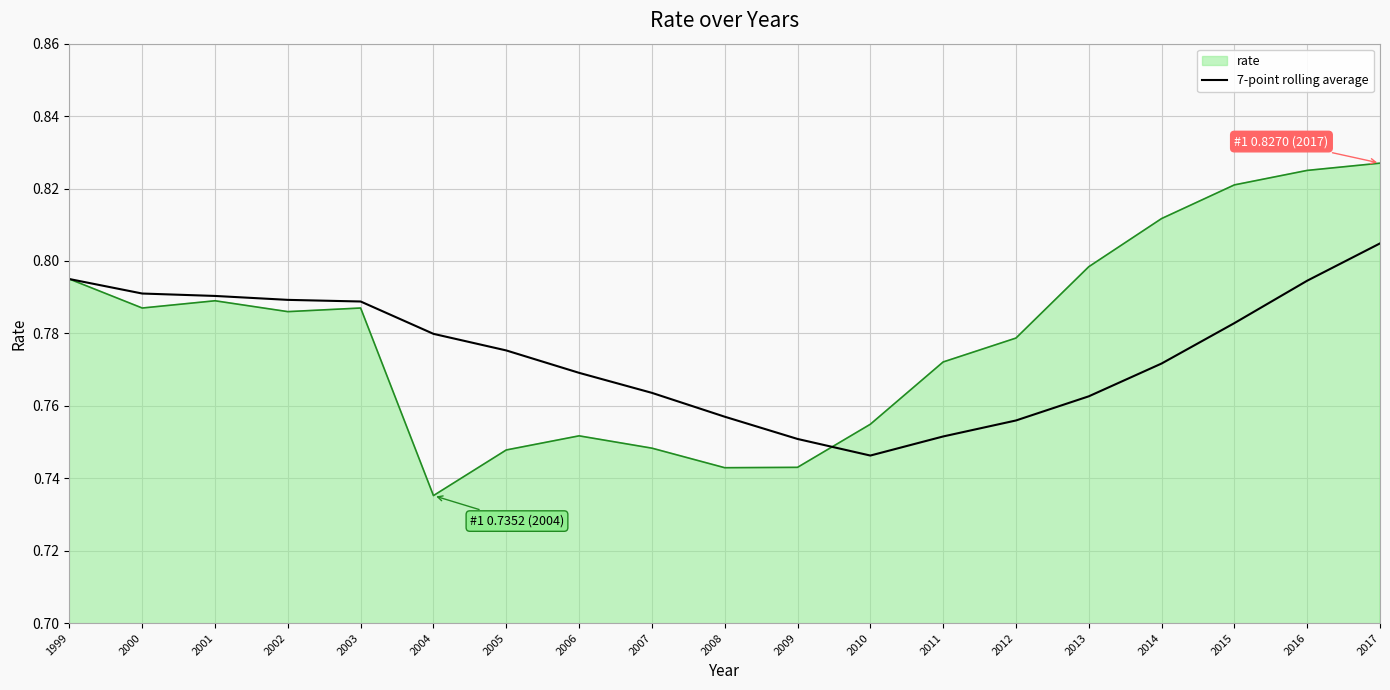

The value of 7-point rolling average at 2010 is 0.2. True or false?

False